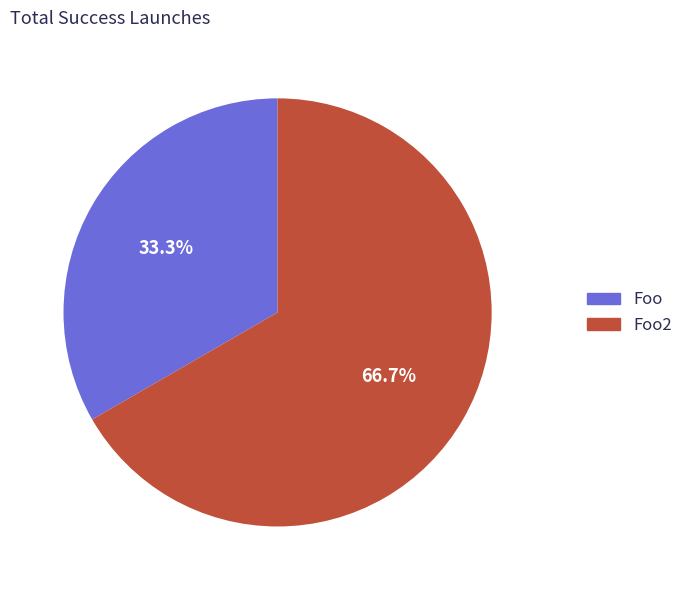

Does any single category account for the majority?

Yes